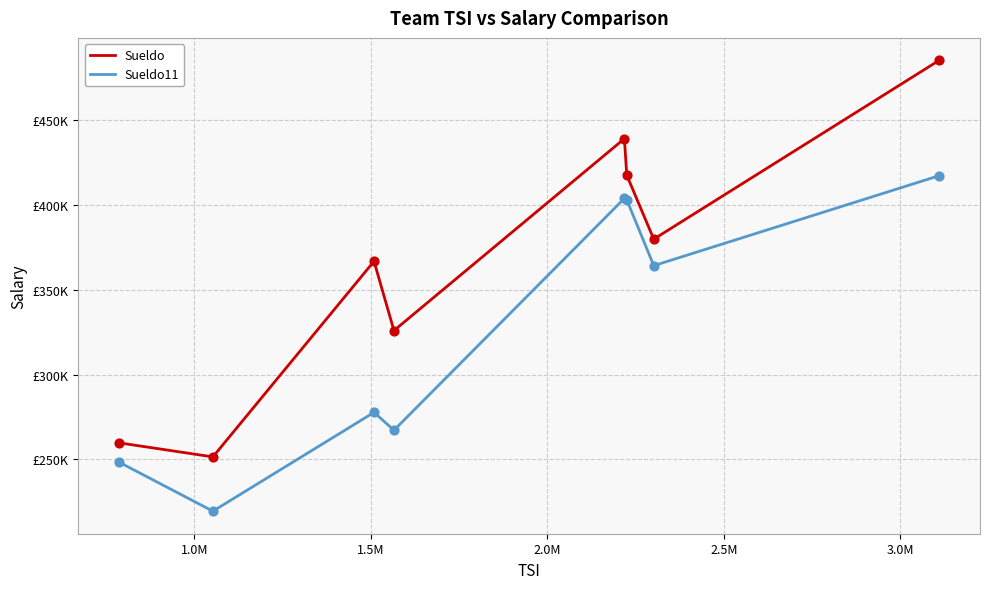

What are all the series names shown in the legend?

Sueldo, Sueldo11